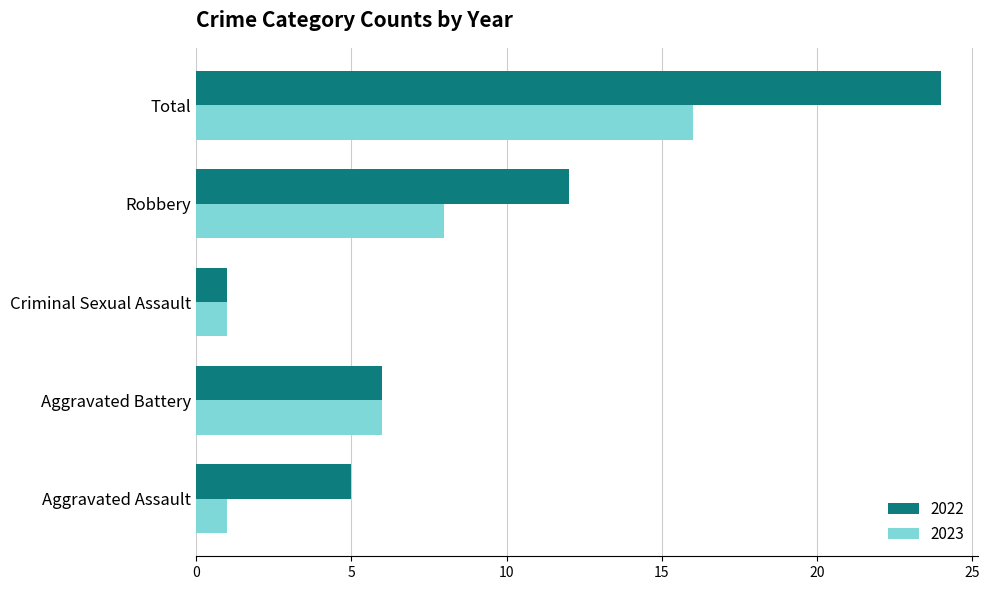

Is the value of 2023 at Total greater than the value of 2022 at Aggravated Battery?

Yes